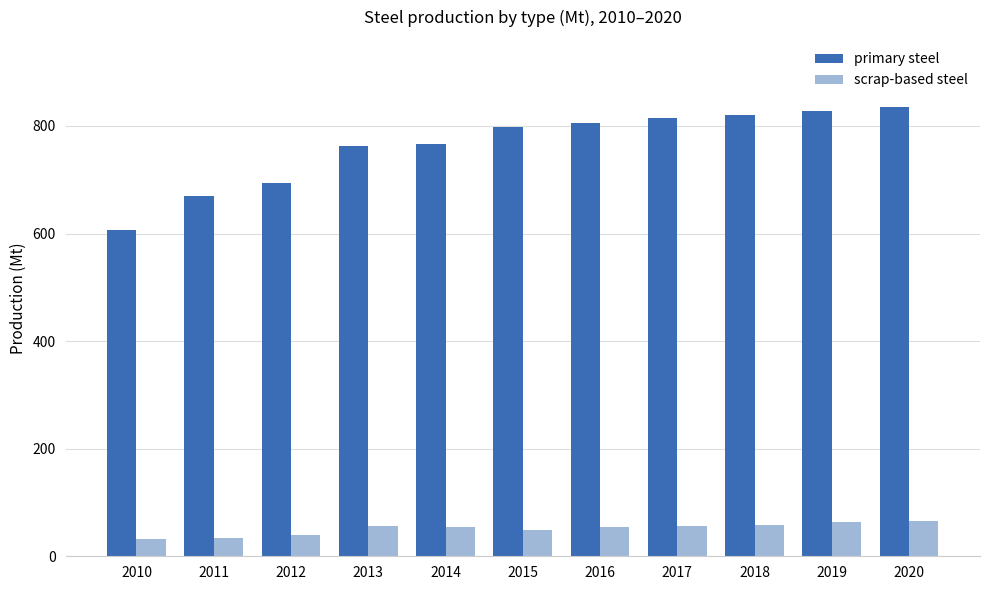

What is the difference between the highest and lowest values at 2019?

762.6